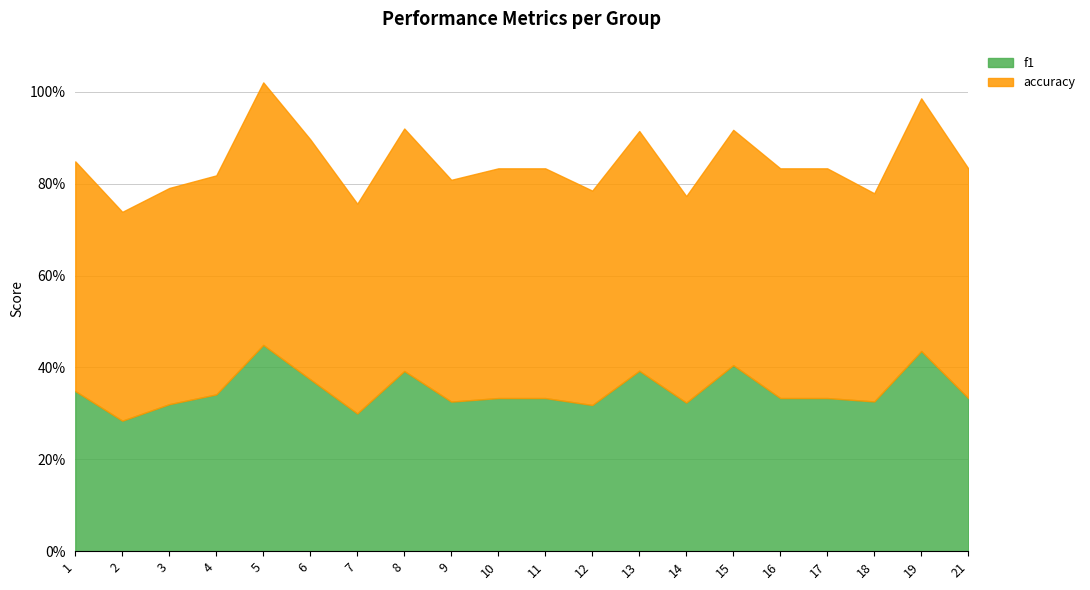

Where is the first local maximum for f1?

5